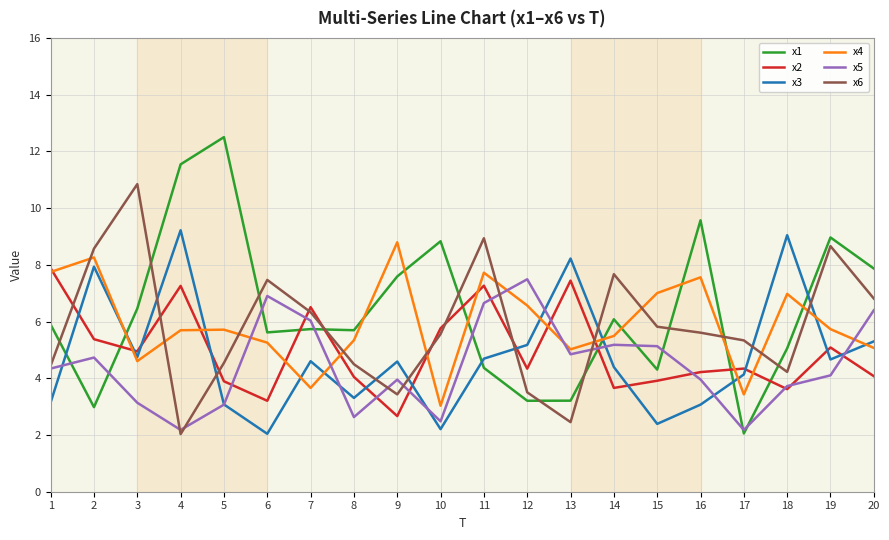

What are all the series names shown in the legend?

x1, x2, x3, x4, x5, x6